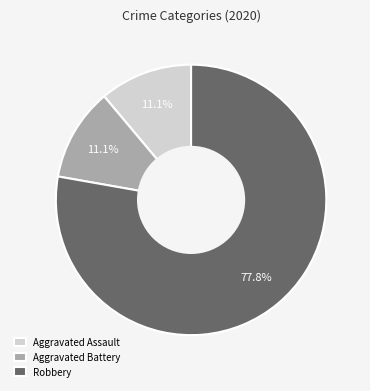

Which category accounts for the majority?

Robbery